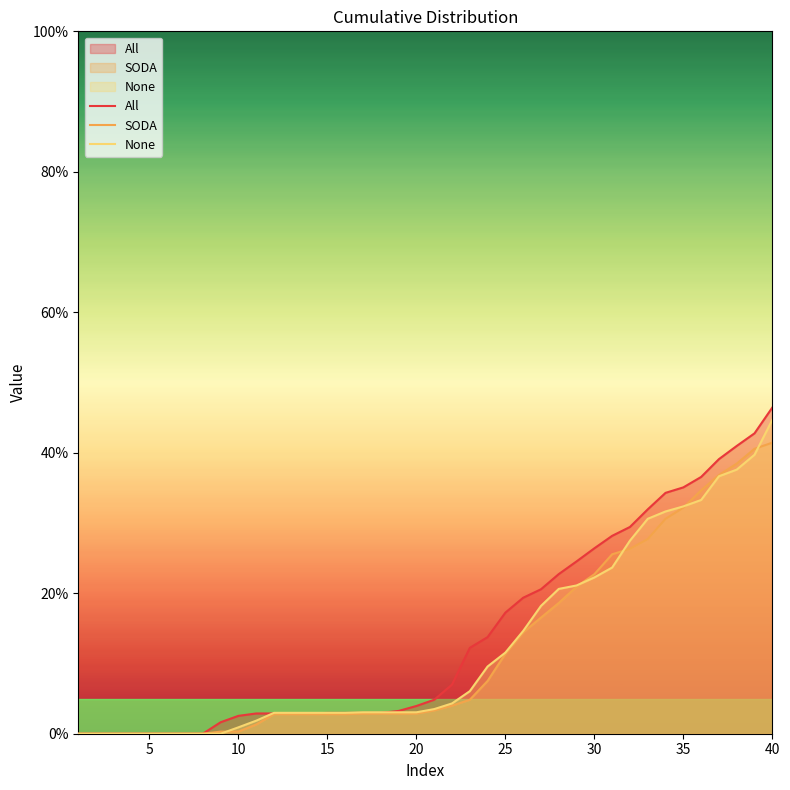

The None series shows 22.2 at 30. True or false?

True